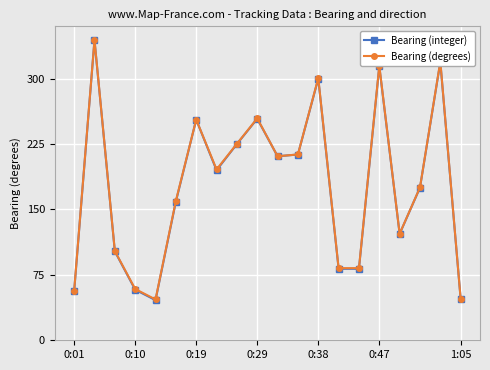

What are all the series names shown in the legend?

Bearing (integer), Bearing (degrees)